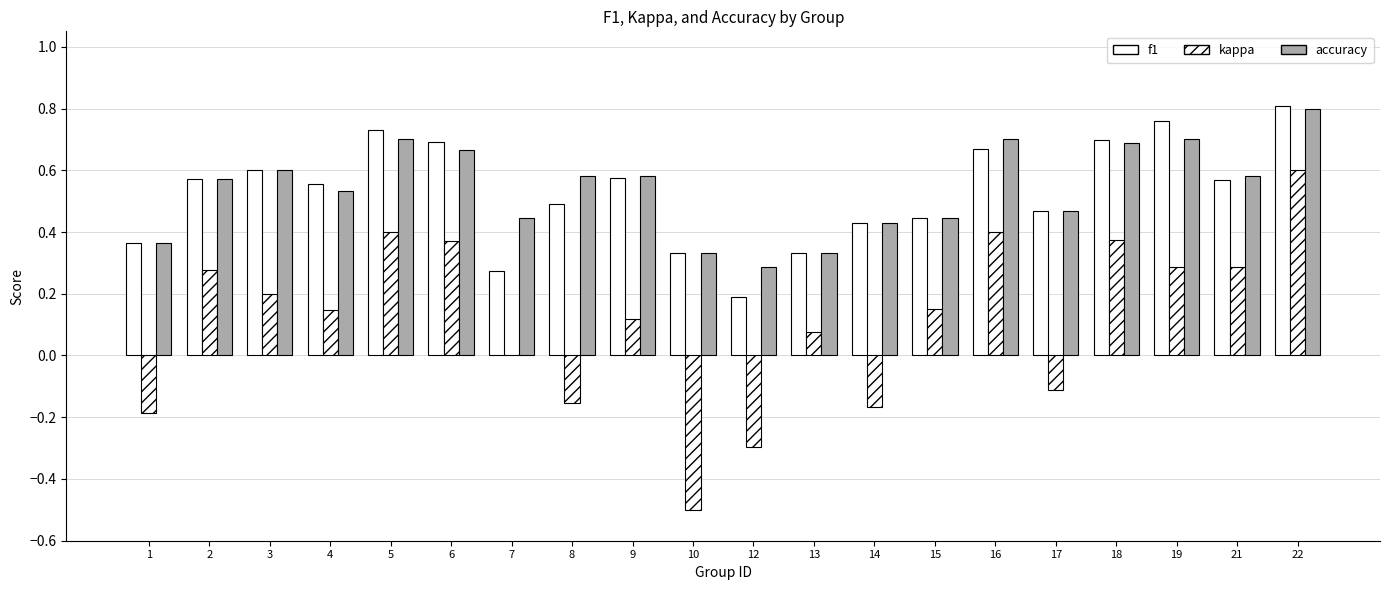

What is the average value of the kappa series?

0.1